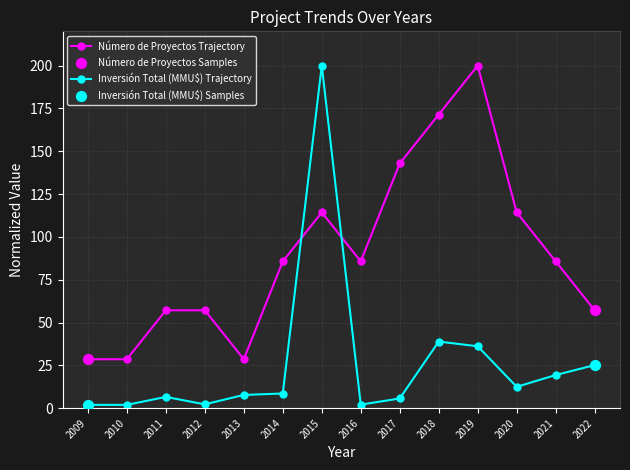

Between 2012 and 2020, which series saw the biggest shift?

Número de Proyectos Trajectory